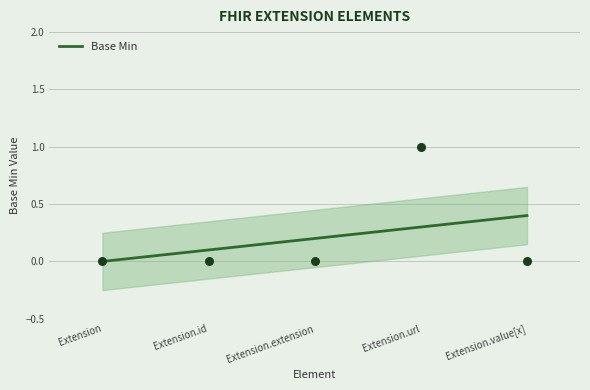

Between Extension.value[x] and Extension.extension, which is larger?

Extension.value[x]